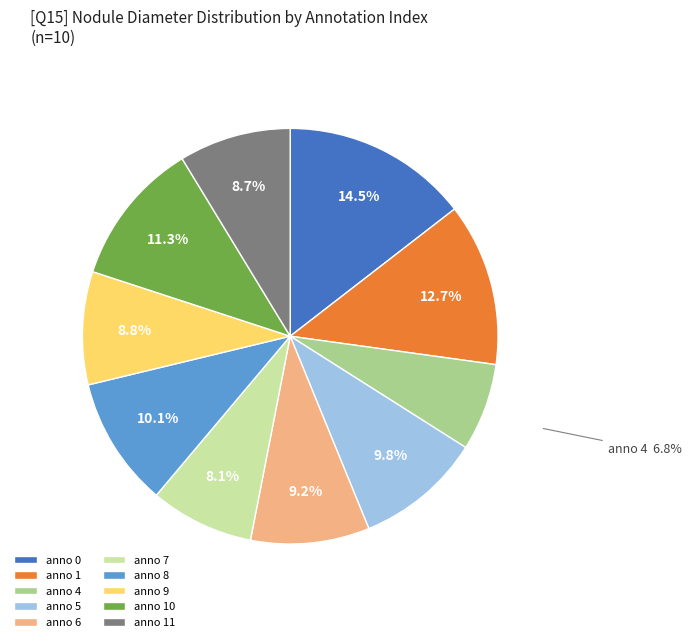

Is there any slice that represents more than half of the pie?

No